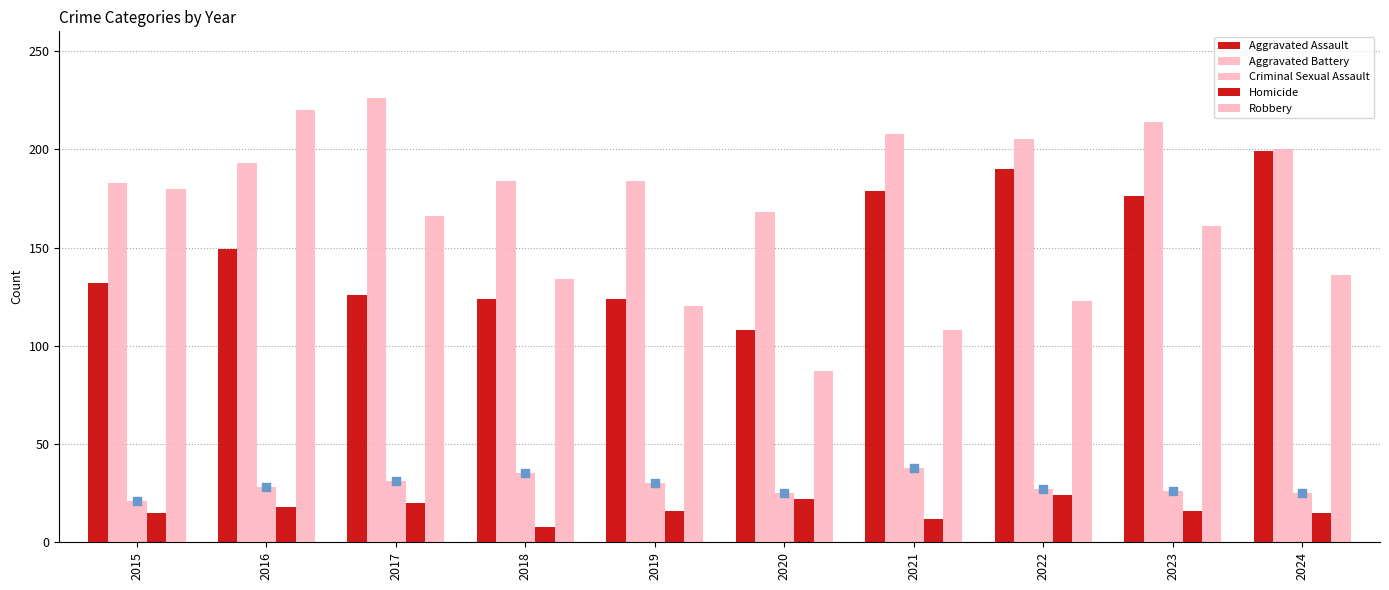

Is the value of Criminal Sexual Assault at 2019 greater than the value of Aggravated Battery at 2022?

No